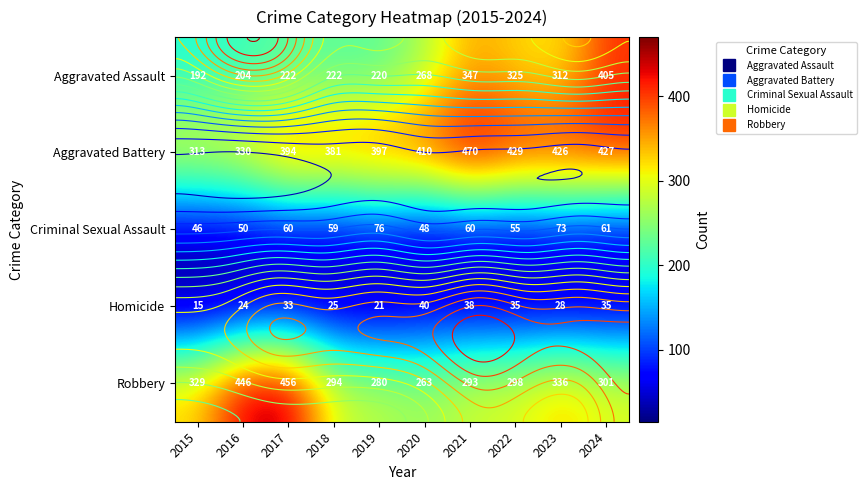

At which label does Criminal Sexual Assault reach its peak?

2019